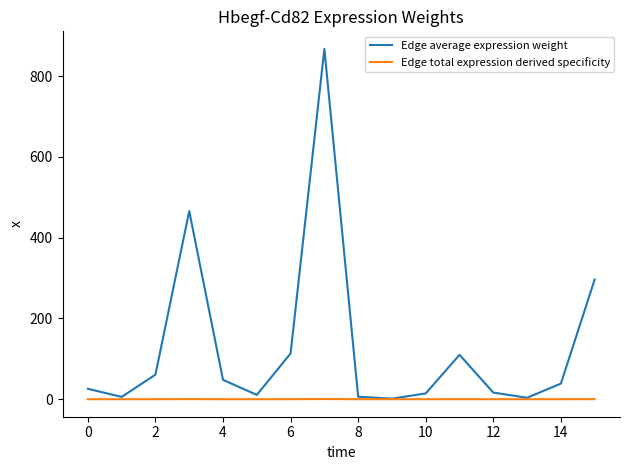

At how many categories does at least one series exceed 330?

2